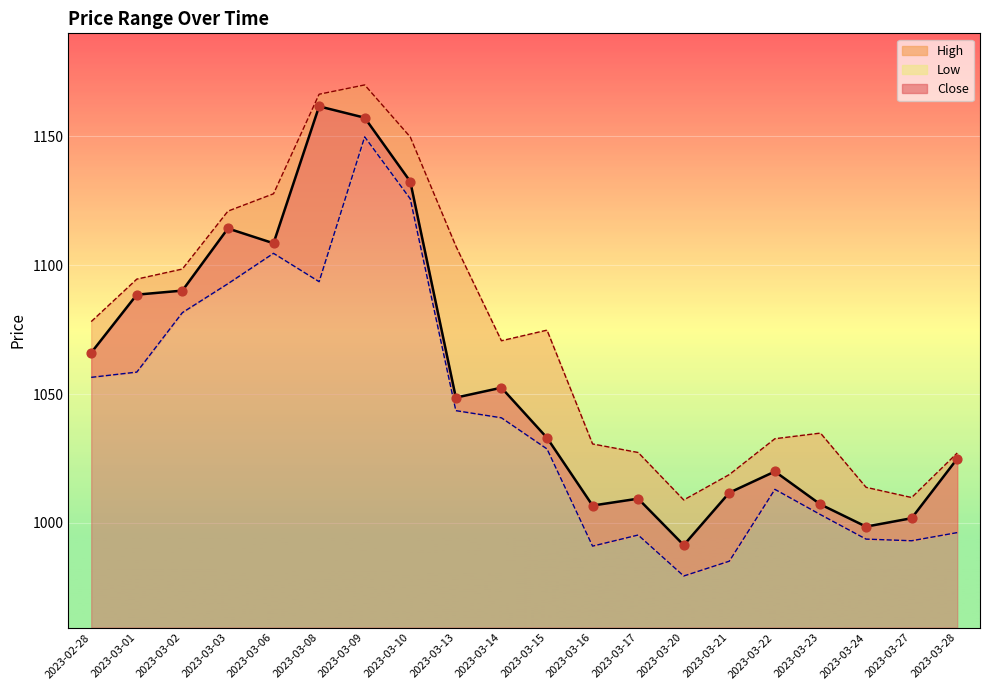

At how many categories does at least one series exceed 1121?

4